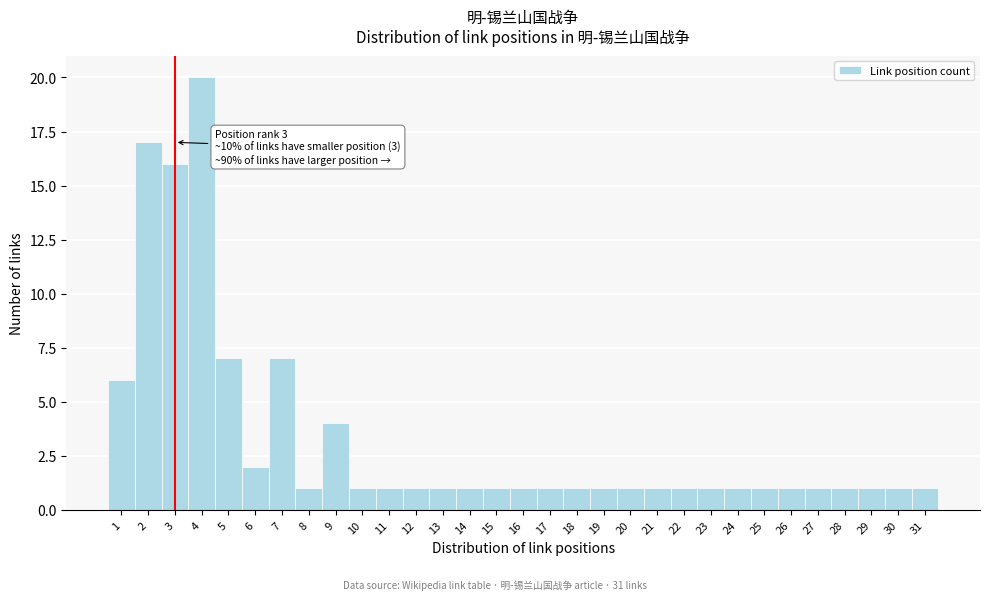

What is the value of the 28th bar from the left?

1